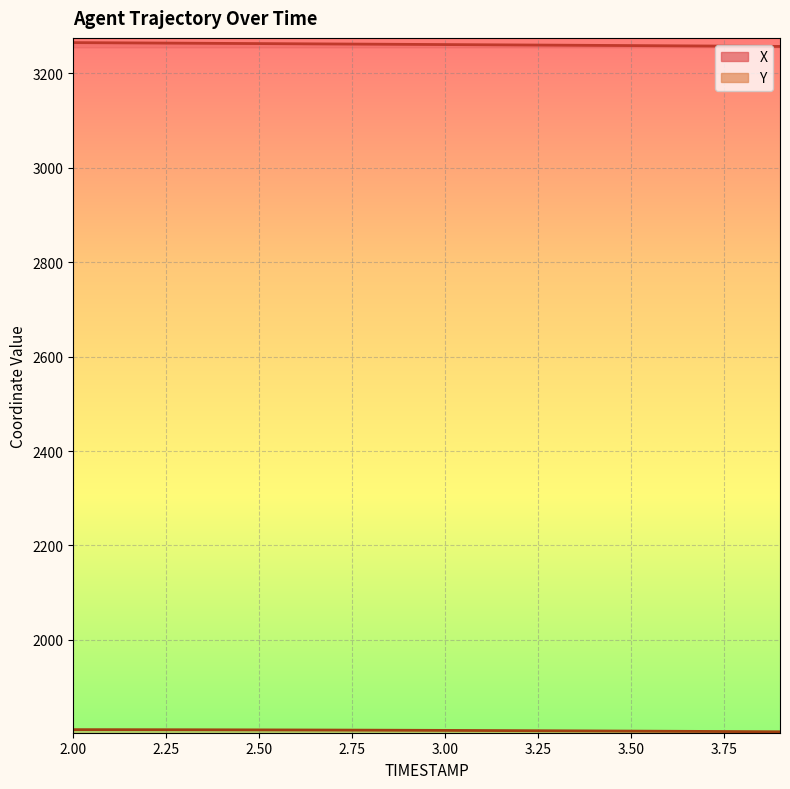

List the series in order of their peak value, lowest first.

Y (line), X (line)